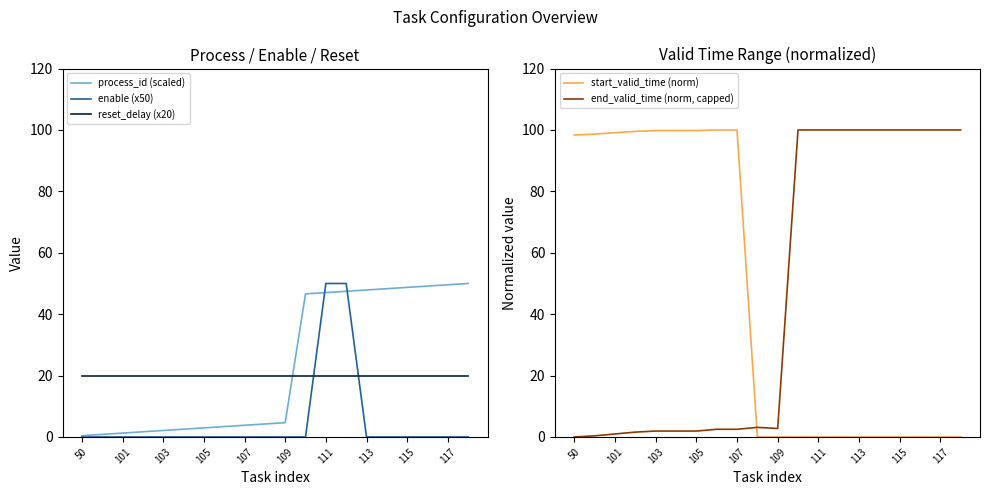

What is the sum of all enable (x50) values?

100.0